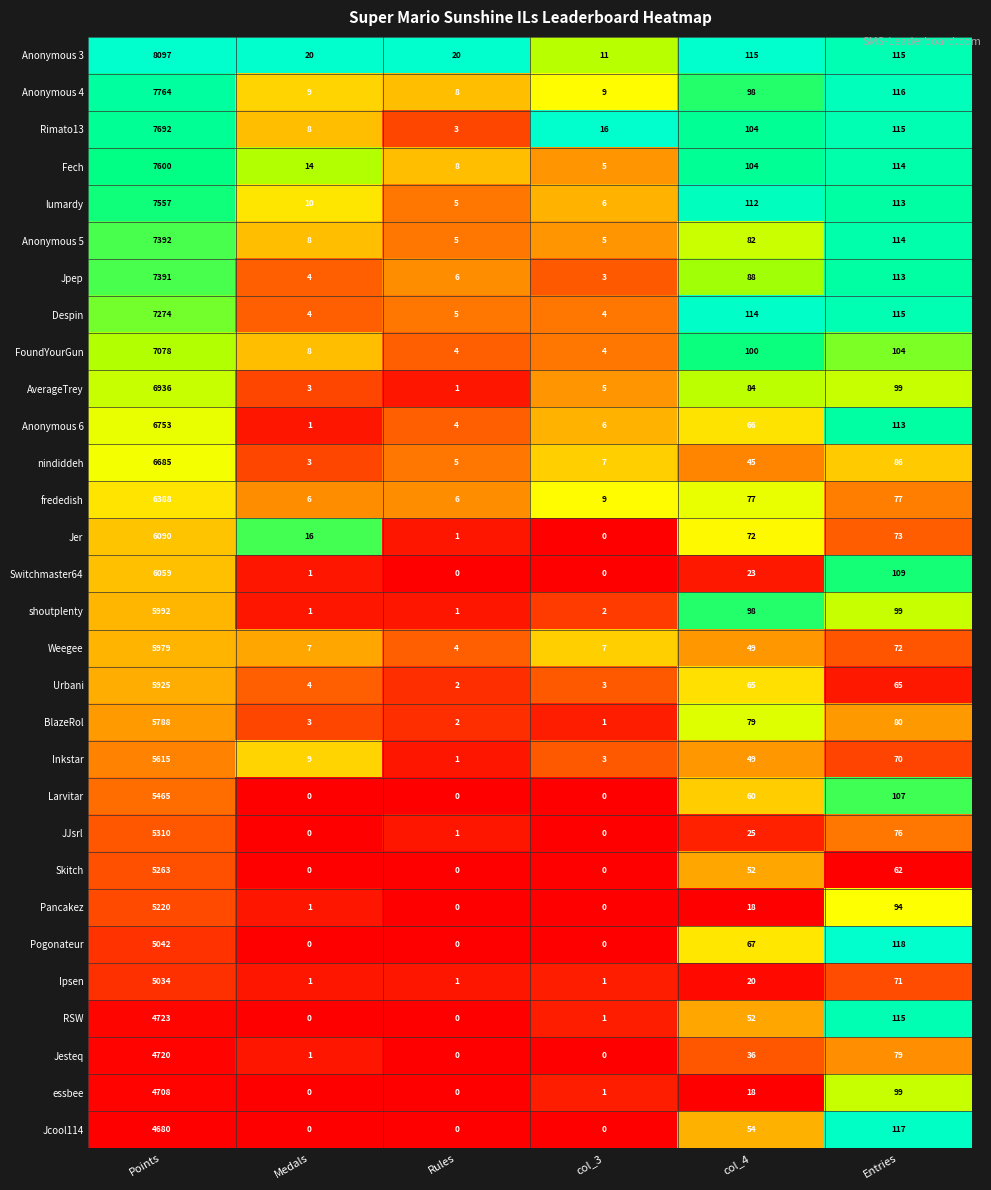

Rank the series at Points from highest to lowest value.

Anonymous 3, Anonymous 4, Rimato13, Fech, lumardy, Anonymous 5, Jpep, Despin, FoundYourGun, AverageTrey, Anonymous 6, nindiddeh, frededish, Jer, Switchmaster64, shoutplenty, Weegee, Urbani, BlazeRol, Inkstar, Larvitar, JJsrl, Skitch, Pancakez, Pogonateur, Ipsen, RSW, Jesteq, essbee, Jcool114